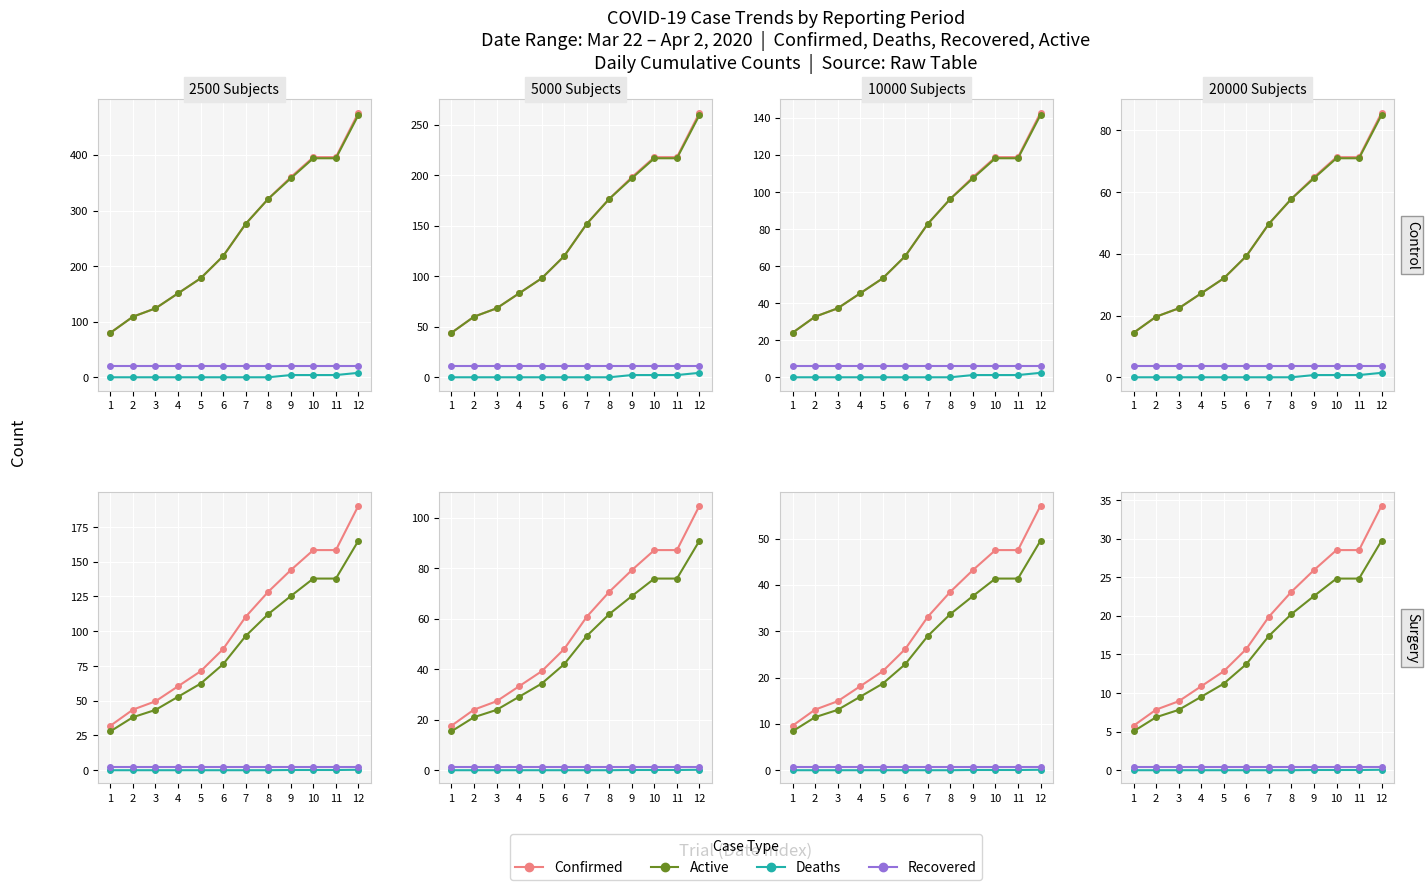

Which series has the largest total across all categories?

Confirmed